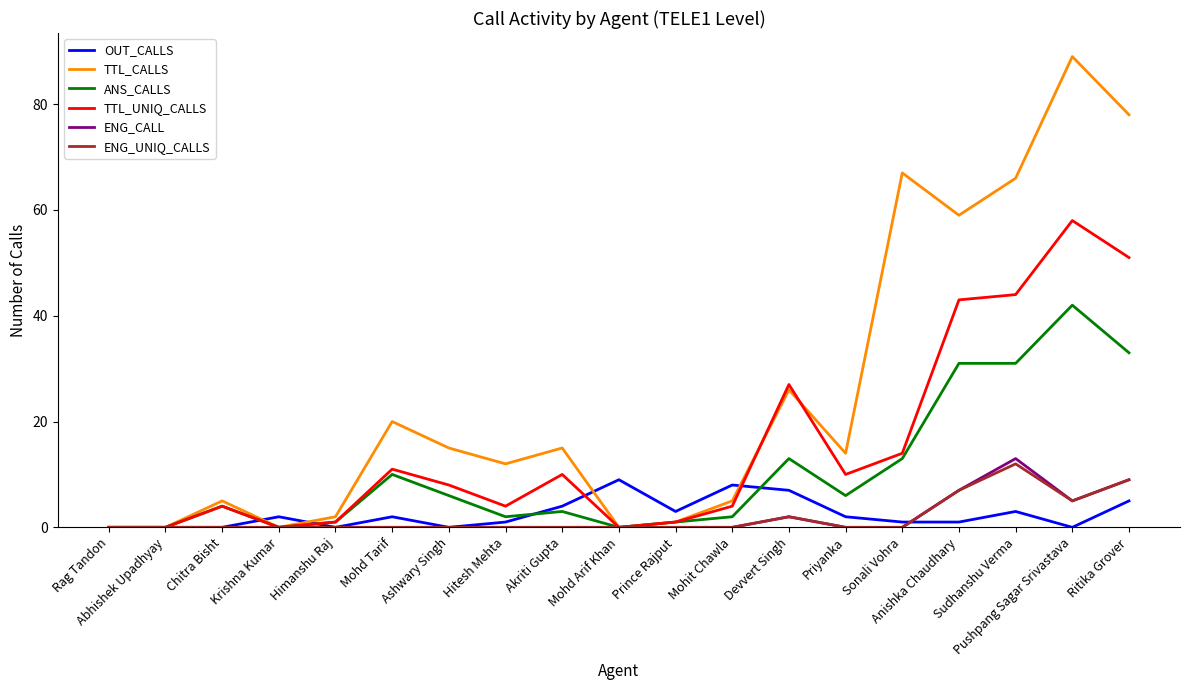

How many ENG_CALL values are between 0 and 2?

15